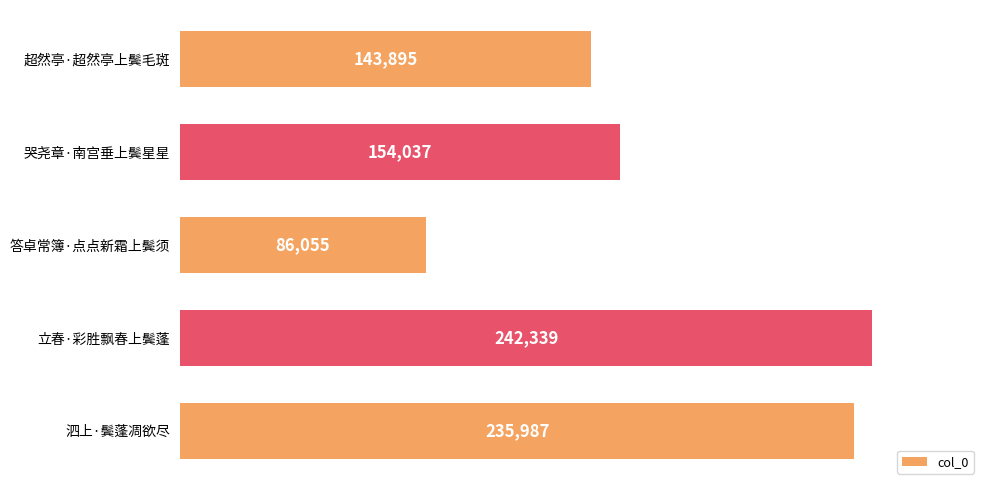

What is the label of the 4th bar from the bottom?

哭尧章·南宫垂上鬓星星